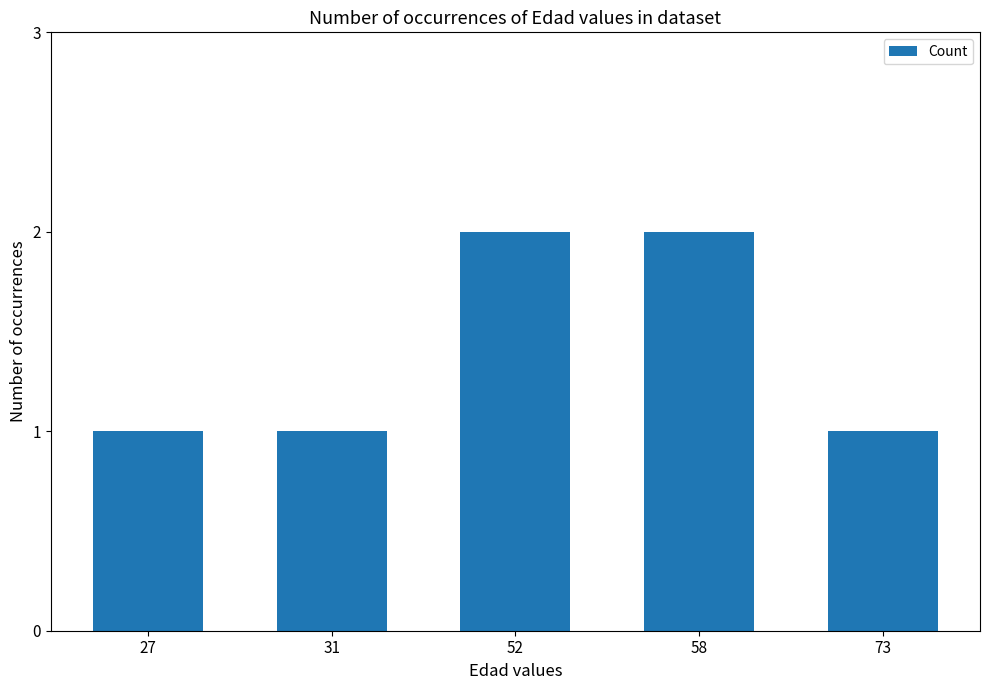

How many bars are there in total?

5